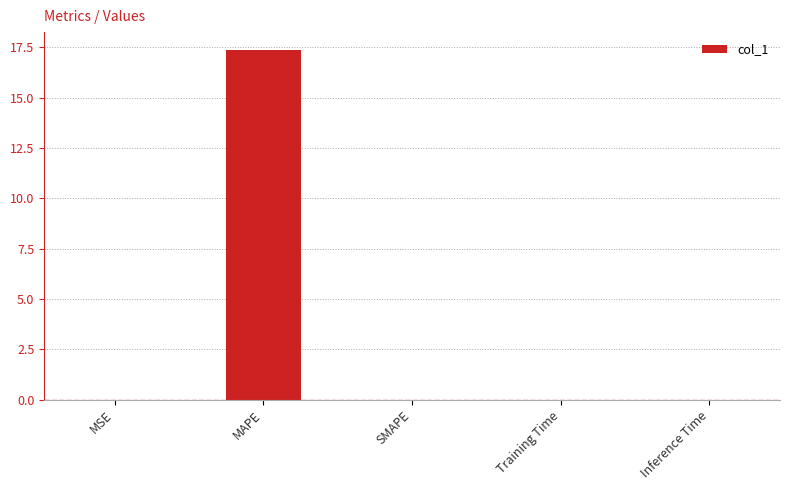

Is it true that the value at Inference Time is 0.0?

True